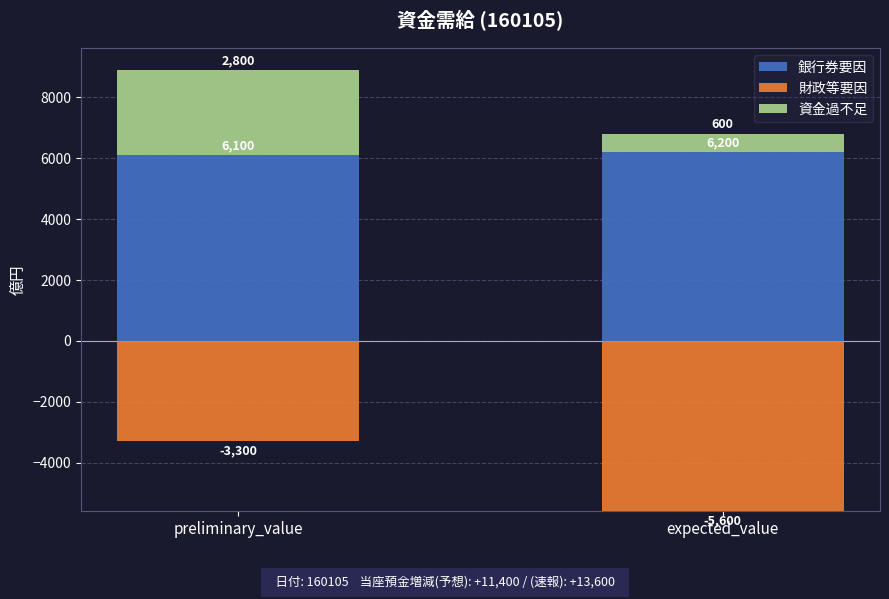

What is the sum of all 銀行券要因 values?

12300